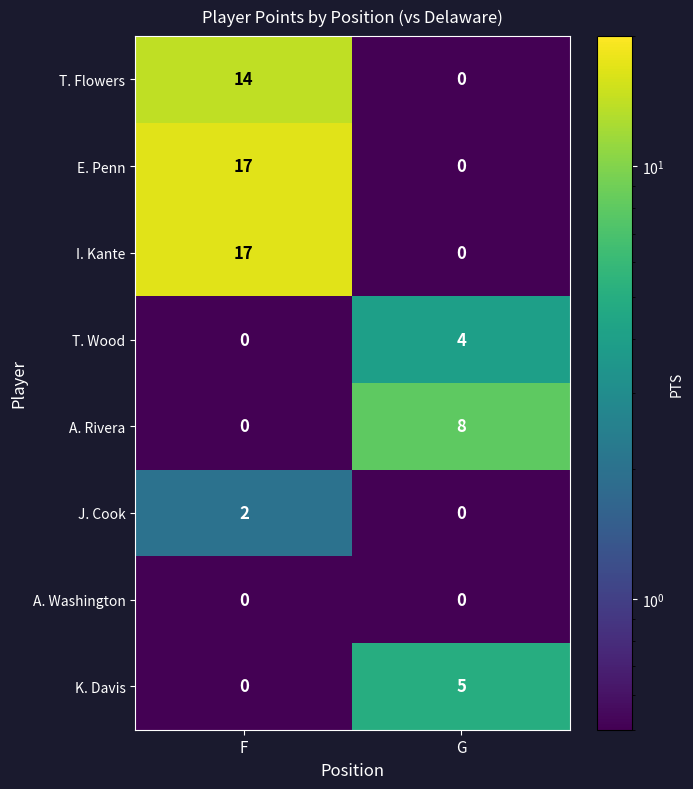

Is the value of T. Flowers at F greater than the value of E. Penn at F?

No